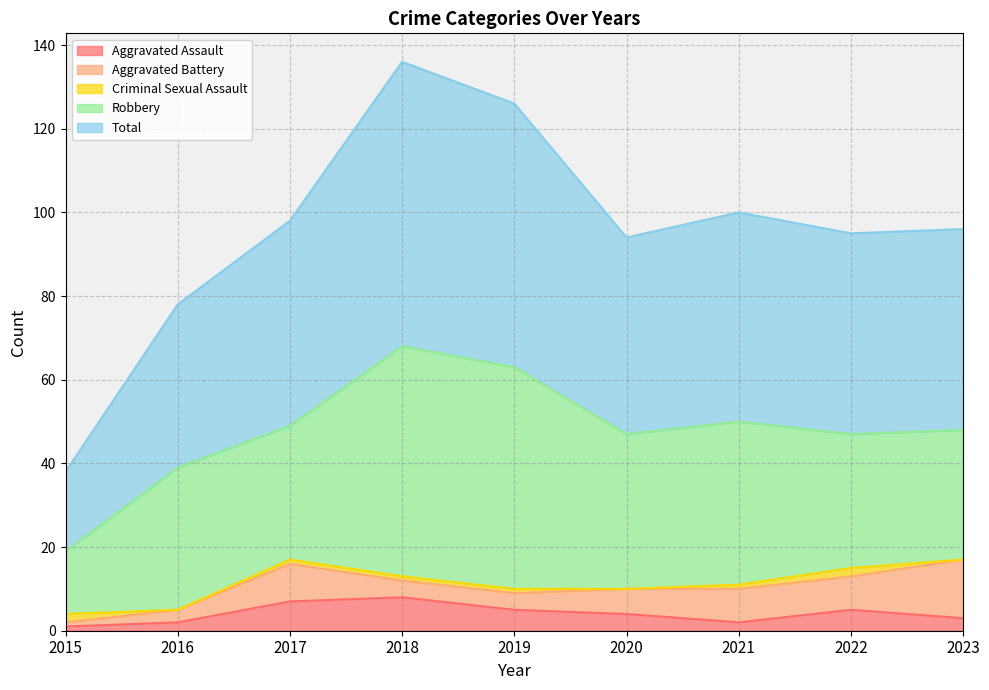

Between 2019 and 2022, which series saw the biggest shift?

Robbery